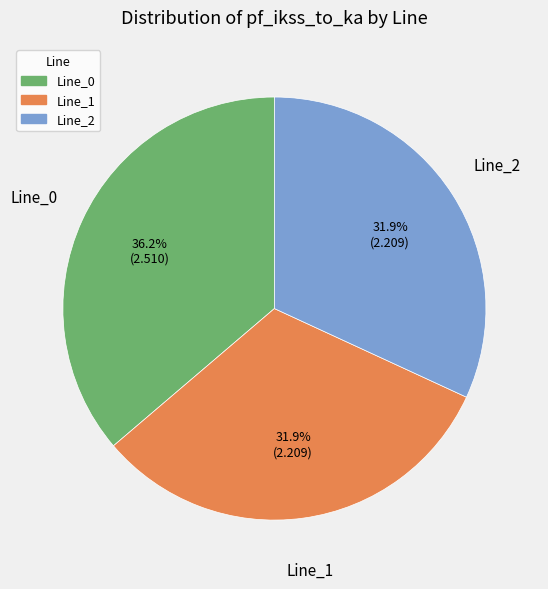

Combined, what portion of the pie is Line_0 and Line_1?

68.1%